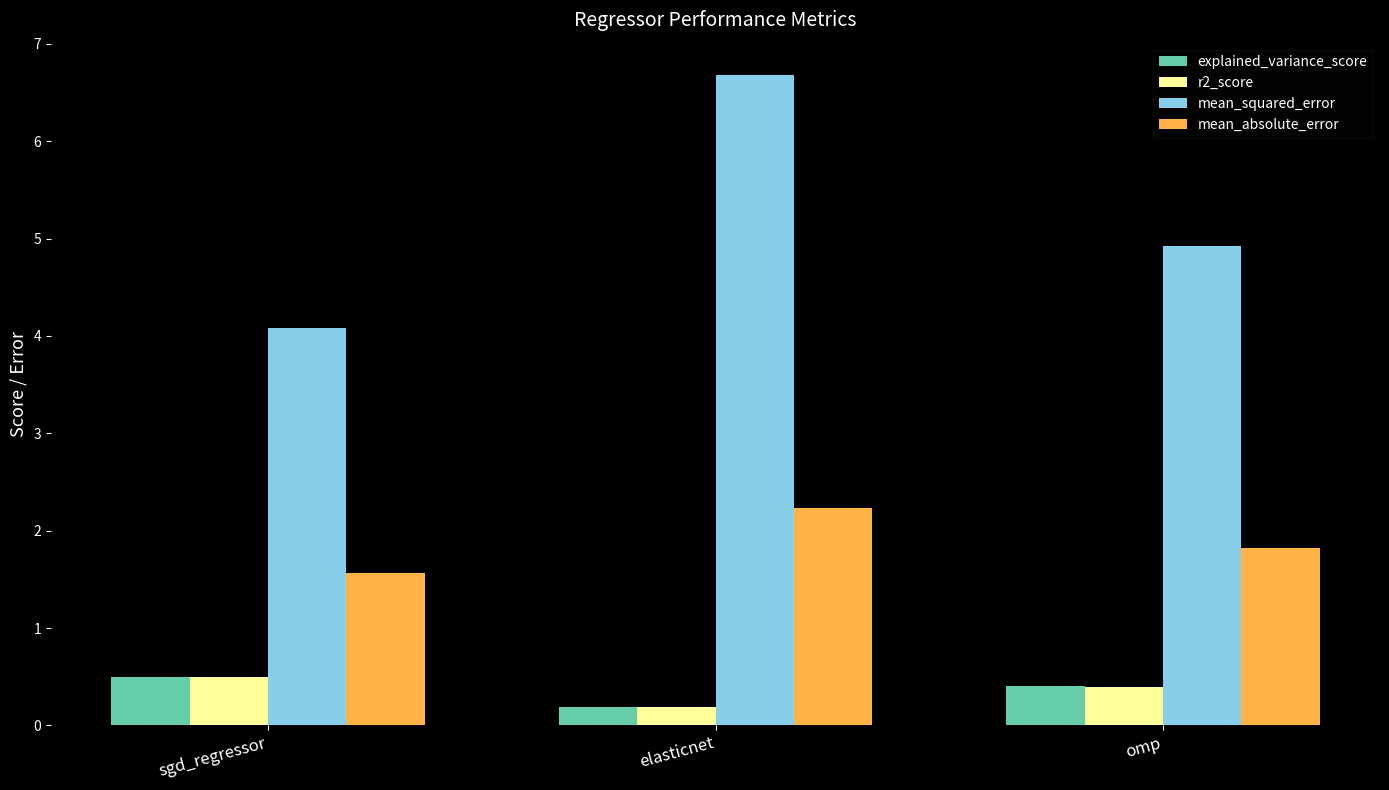

Which category has the lowest value in the mean_absolute_error series?

sgd_regressor